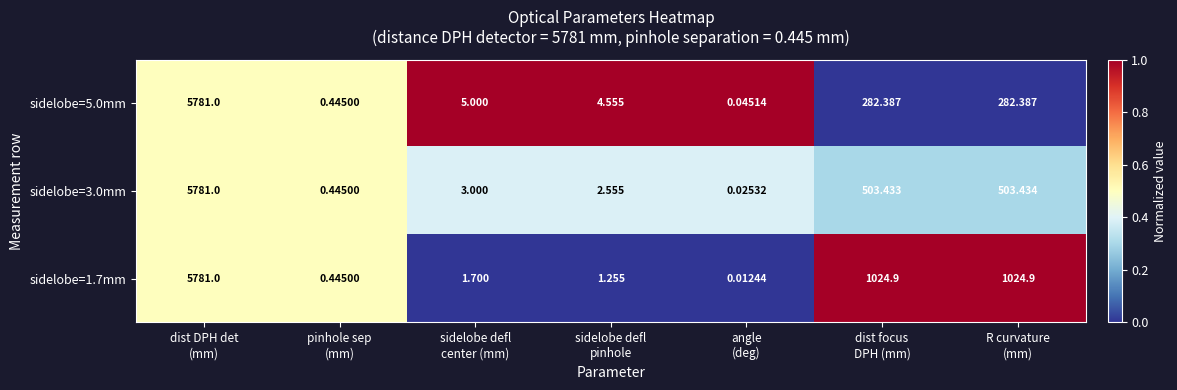

At sidelobe defl
center (mm), list the series in order from largest to smallest.

sidelobe=5.0mm, sidelobe=3.0mm, sidelobe=1.7mm